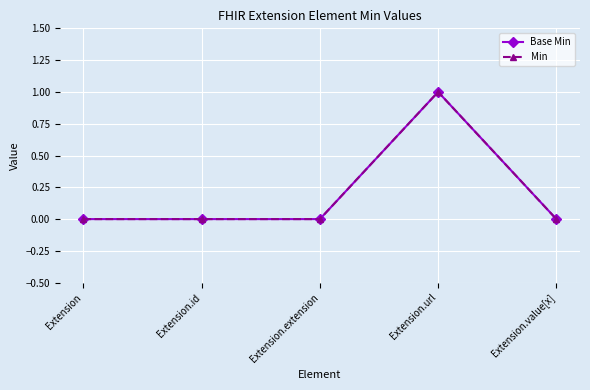

At which category does the chart reach its minimum across all series?

Extension